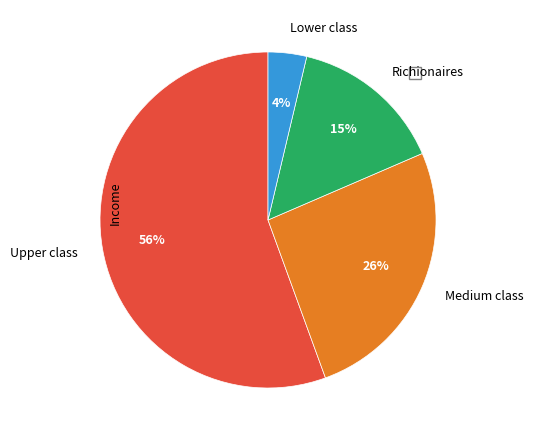

Combined, do Upper class and Richionaires account for over 50%?

Yes